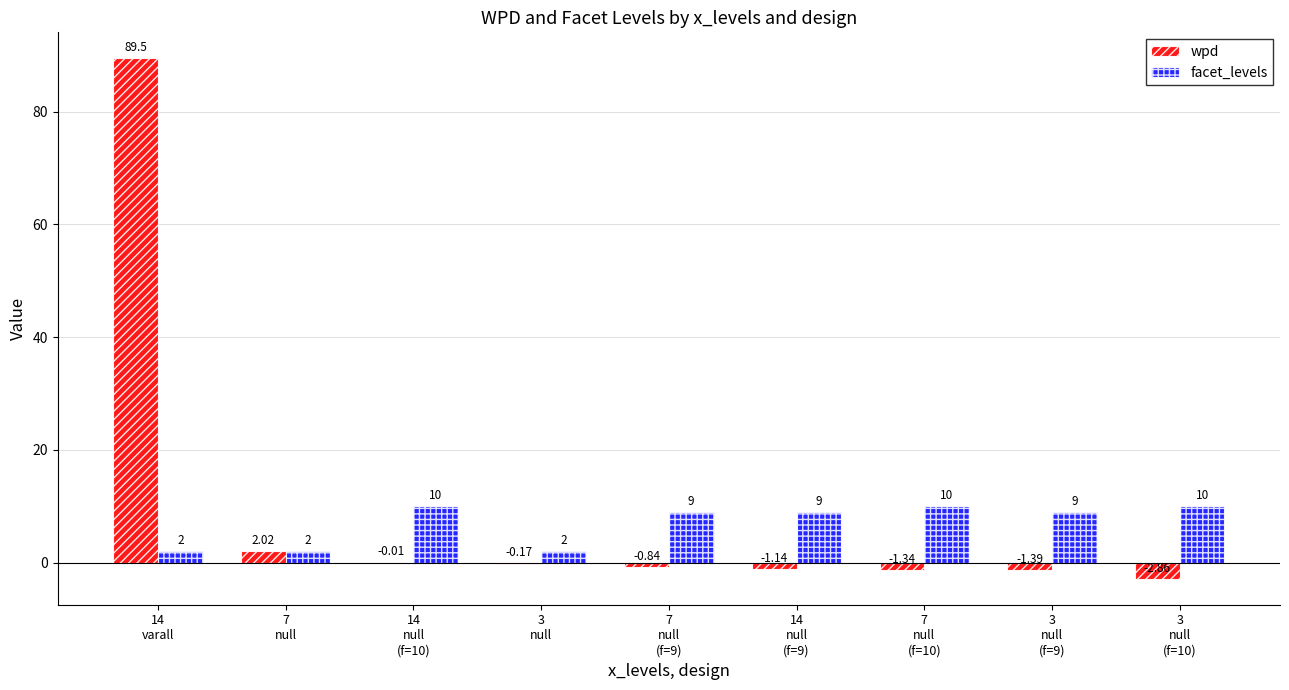

What is the sum of all facet_levels values?

63.0